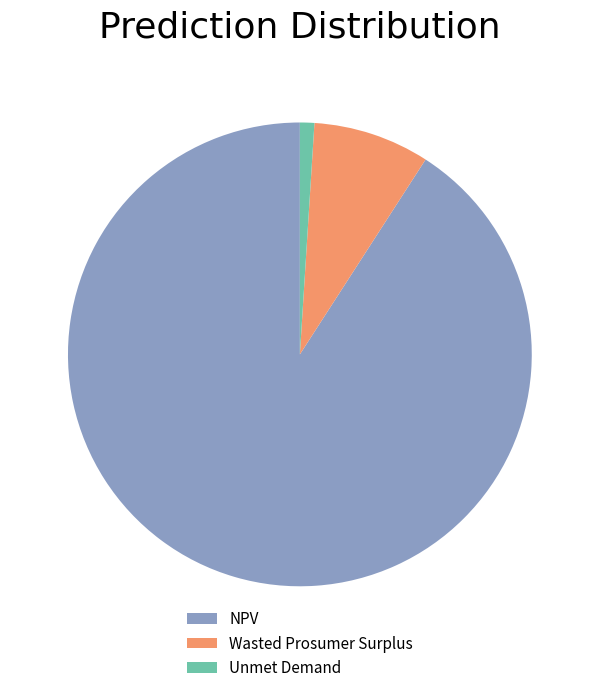

Do Unmet Demand and Wasted Prosumer Surplus together represent more than half of the pie?

No